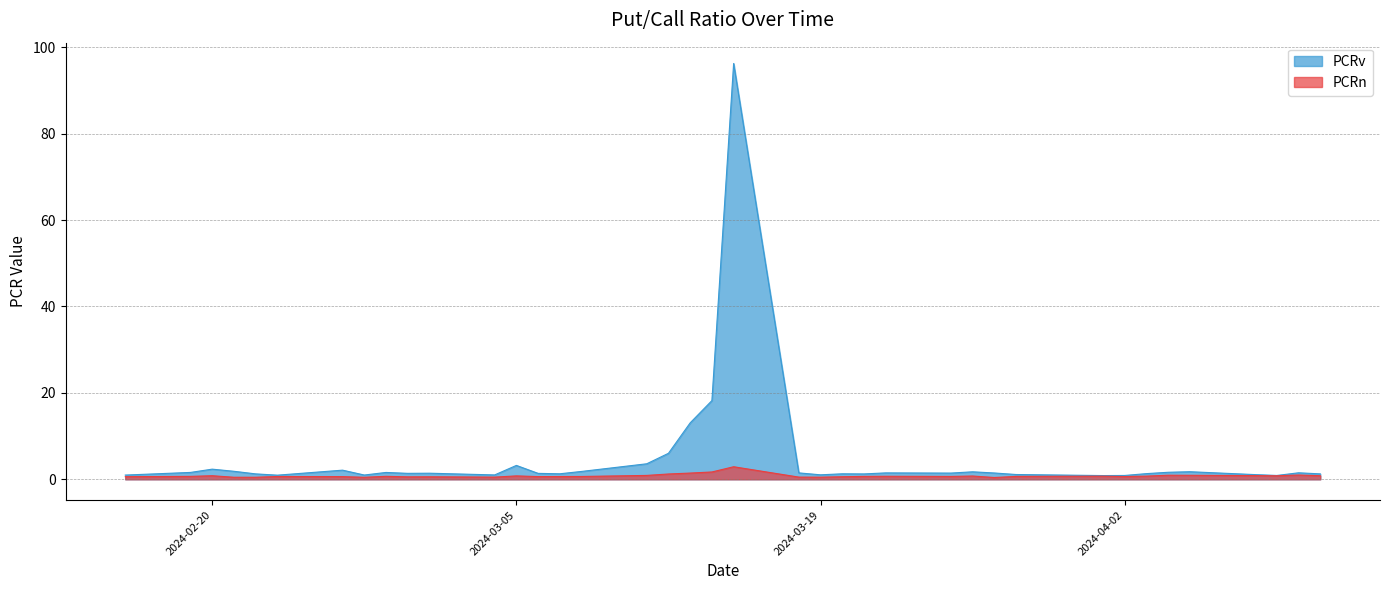

List the series in order of their peak value, highest first.

PCRv, PCRn